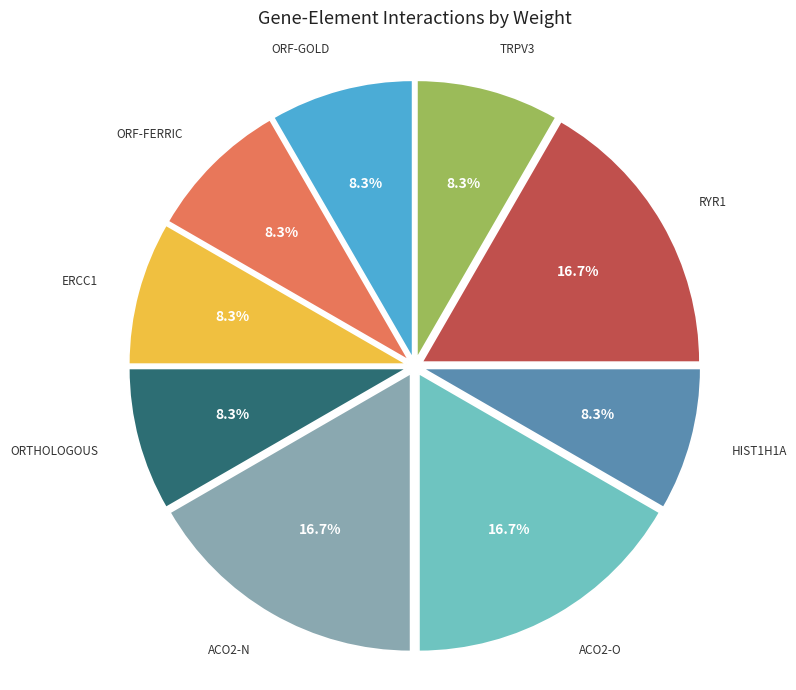

Is there a majority slice in this chart?

No